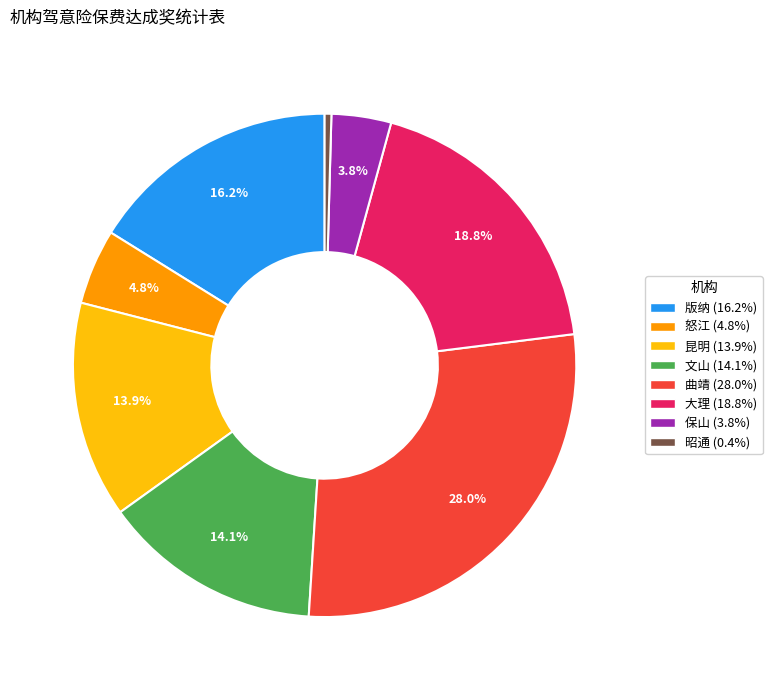

Between 怒江 and 保山, which is larger?

怒江